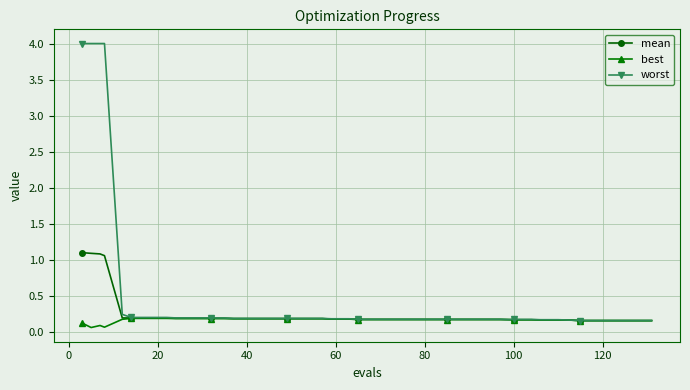

Which series has the largest range (max minus min)?

worst